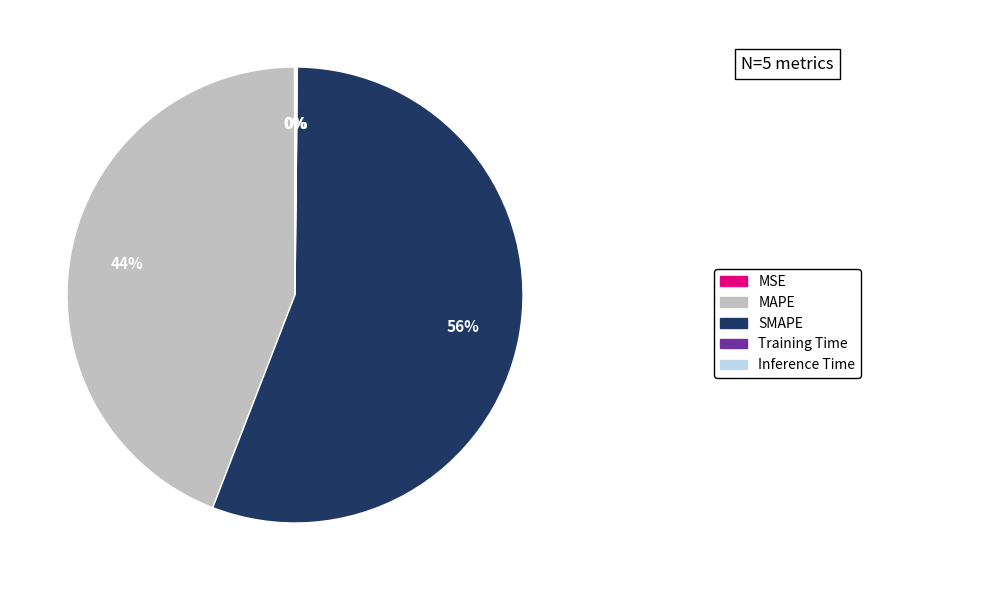

Is there any slice that represents more than half of the pie?

Yes